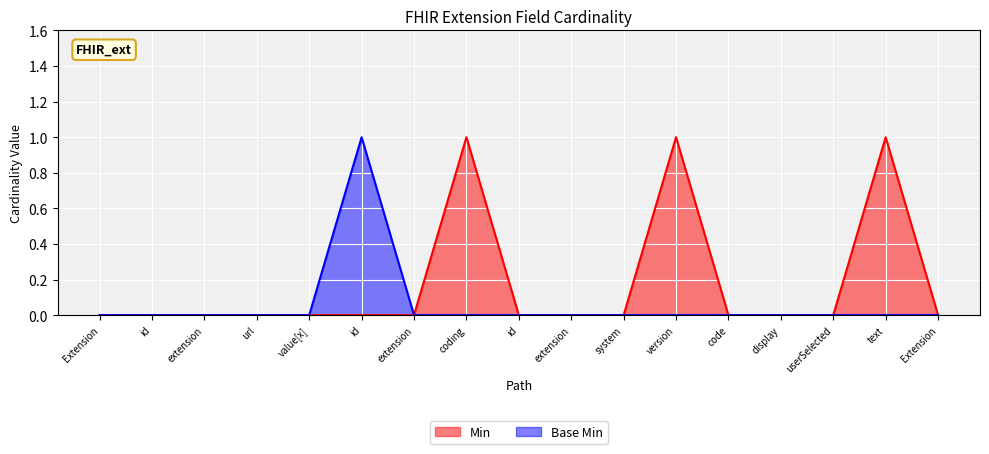

Reading right to left, transcribe all the data shown in this chart.

Min: Extension=0	text=1	userSelected=0	display=0	code=0	version=1	system=0	extension=0	id=0	coding=1	extension=0	id=0	value[x]=0	url=0	extension=0	id=0	Extension=0
Base Min: Extension=0	text=0	userSelected=0	display=0	code=0	version=0	system=0	extension=0	id=0	coding=0	extension=0	id=1	value[x]=0	url=0	extension=0	id=0	Extension=0